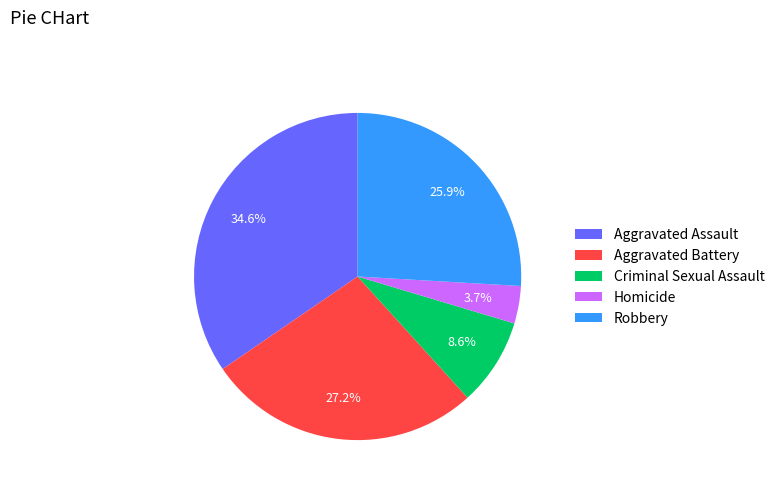

Does Robbery represent more than half of the total?

No